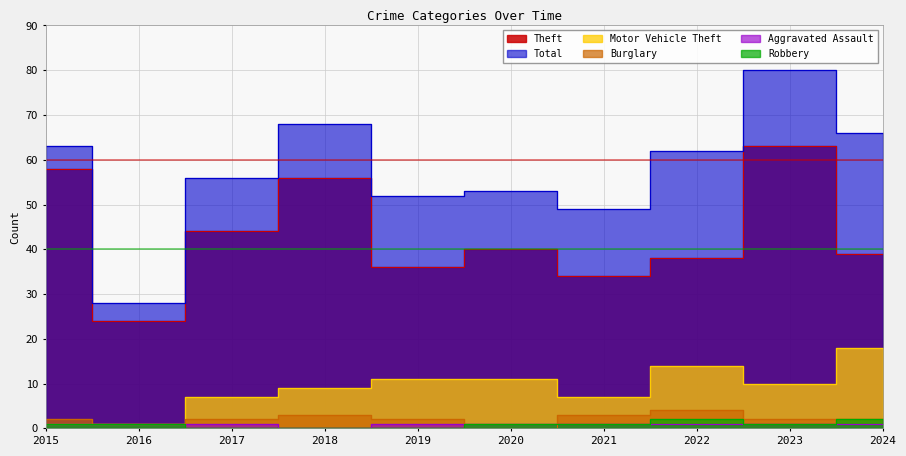

What is the difference between the maximum and minimum values in the Robbery series?

2